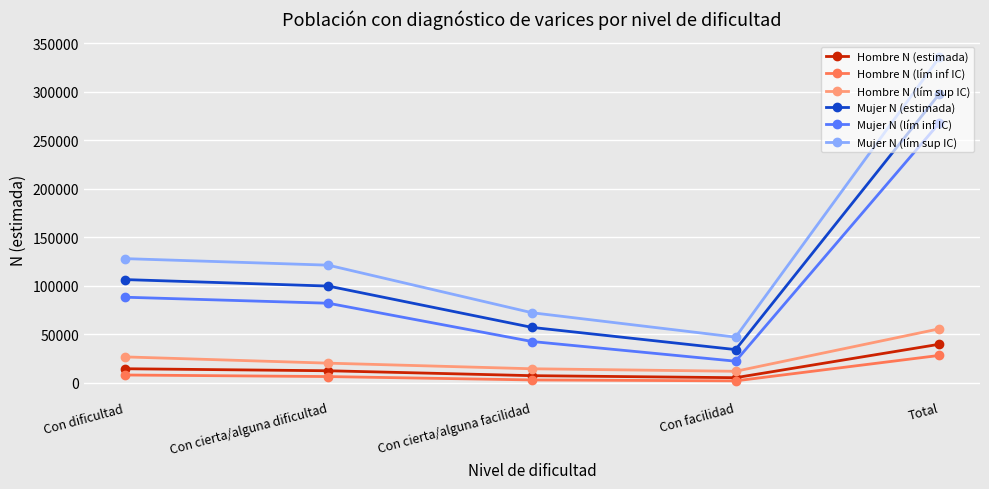

Which category has the highest value across all series?

Total